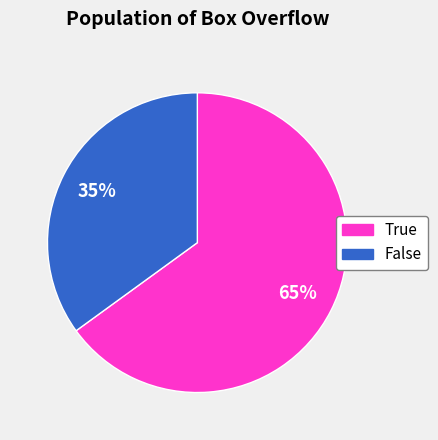

Is there any slice that represents more than half of the pie?

Yes